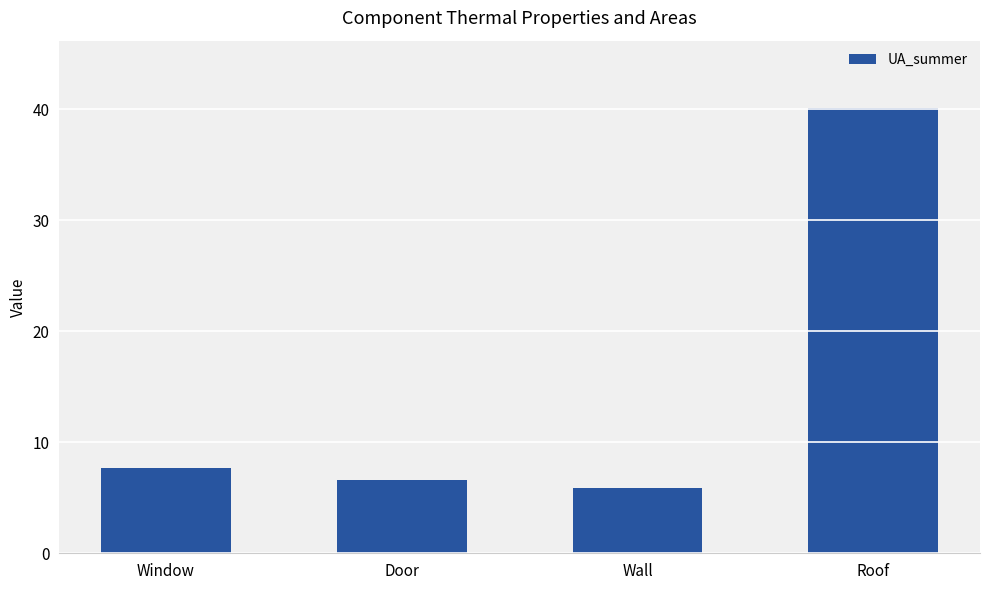

Which has a higher value, Window or Wall?

Window